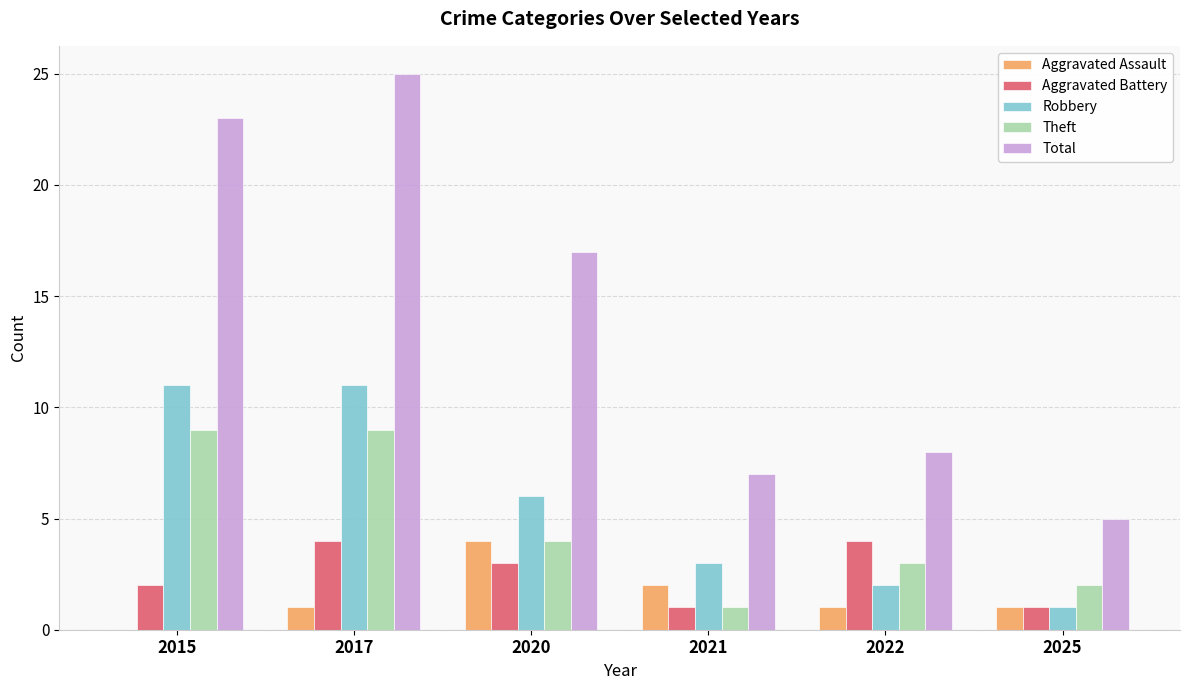

What is the greatest value displayed?

25